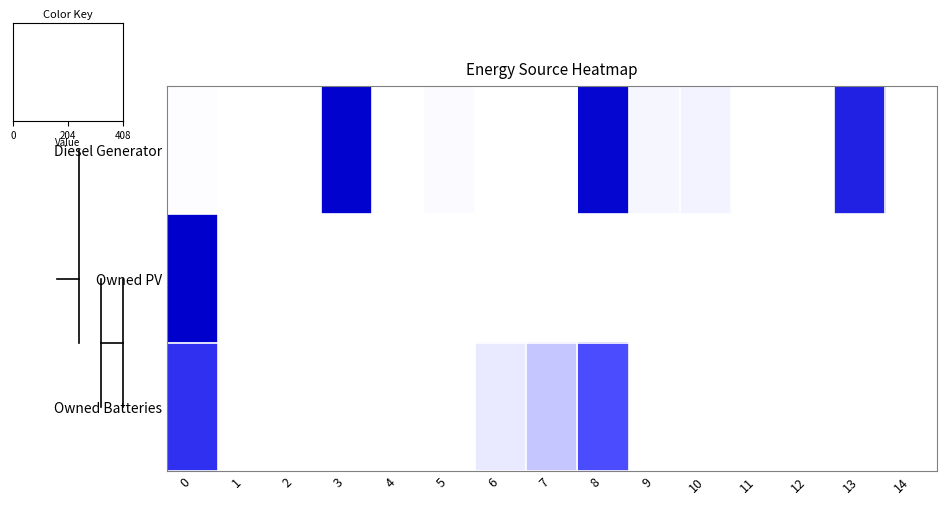

How many data points does each series have?

15